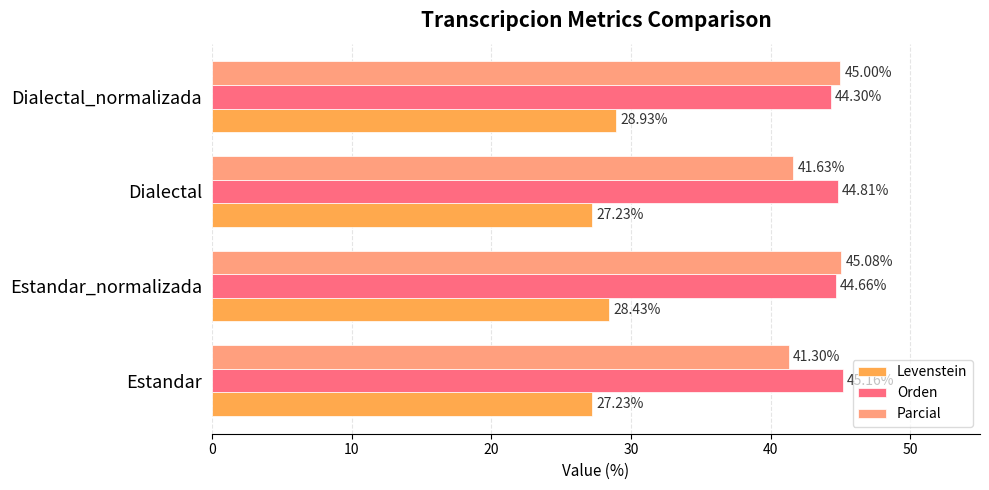

Which series has the largest range (max minus min)?

Parcial